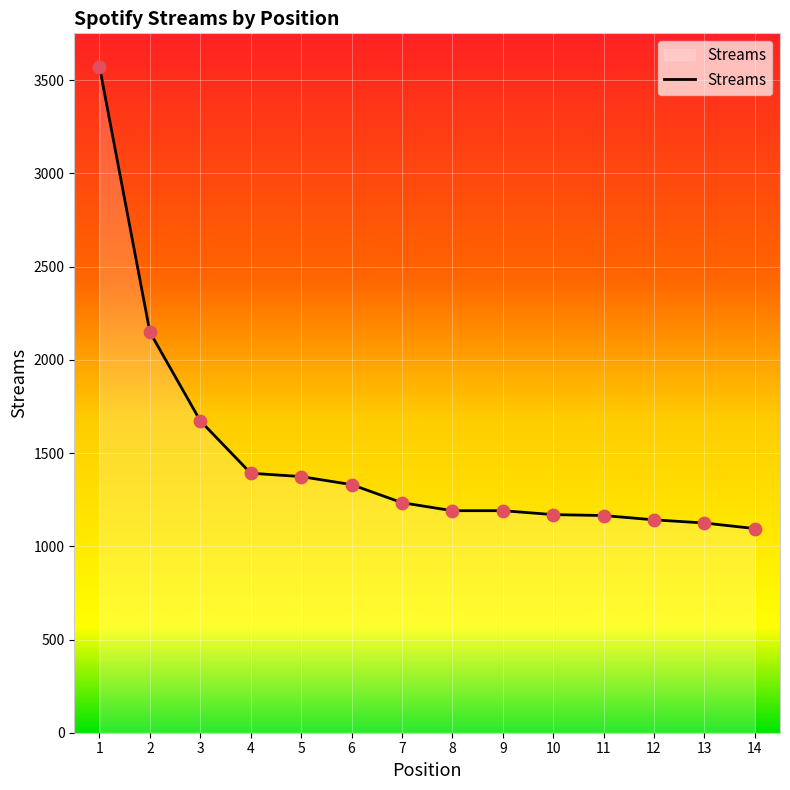

What is the change in value from 3 to 13?

-548